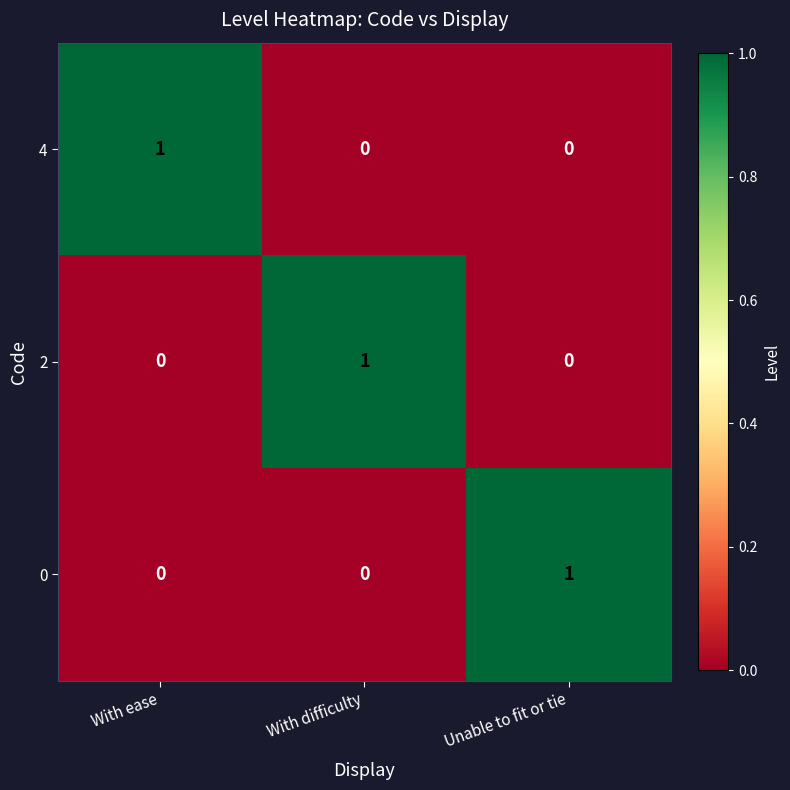

At how many categories does at least one series exceed 0?

3